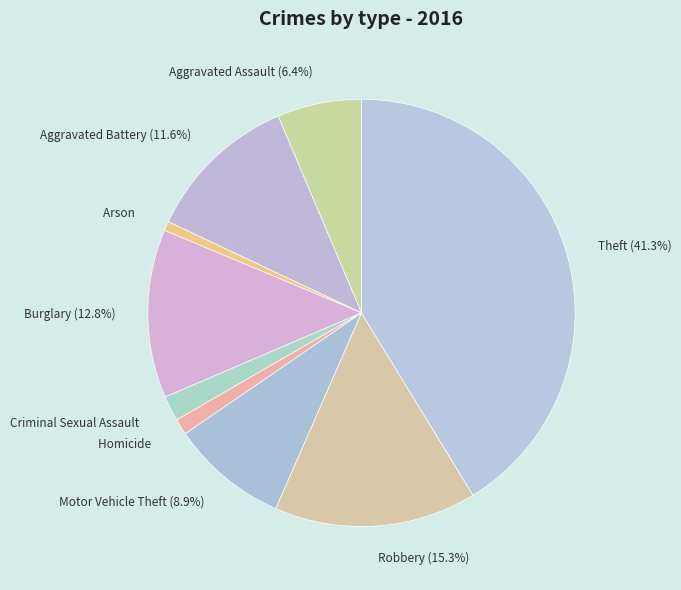

To the nearest percent, what is the average slice percentage?

11%